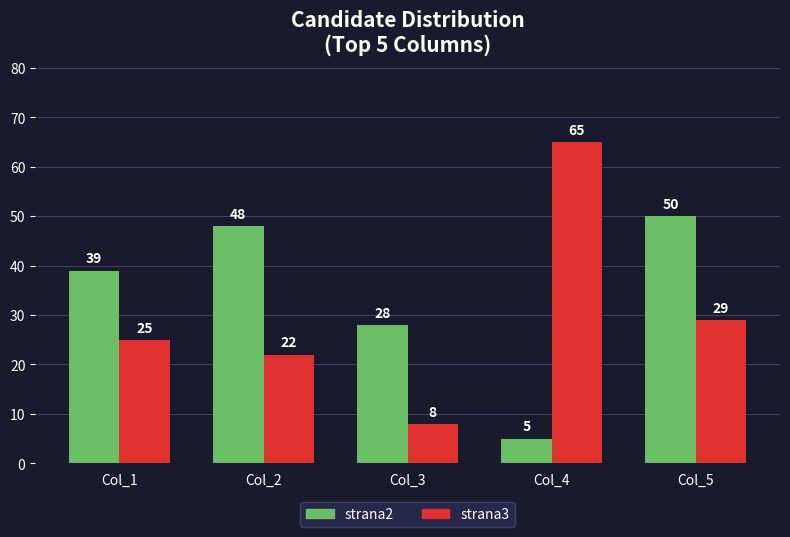

At which label is strana3 closest to 36?

Col_5